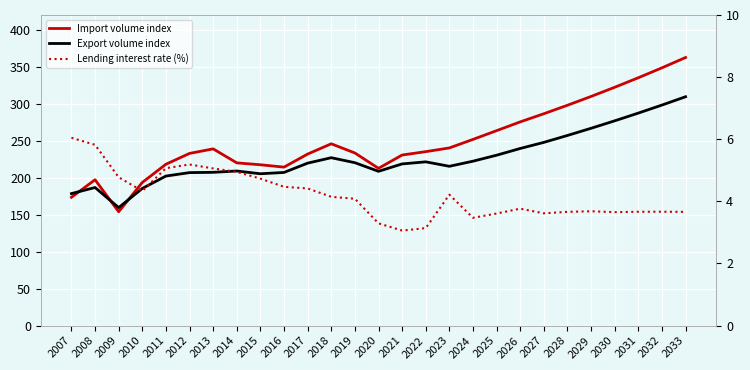

Which label corresponds to the smallest value in the chart?

2021